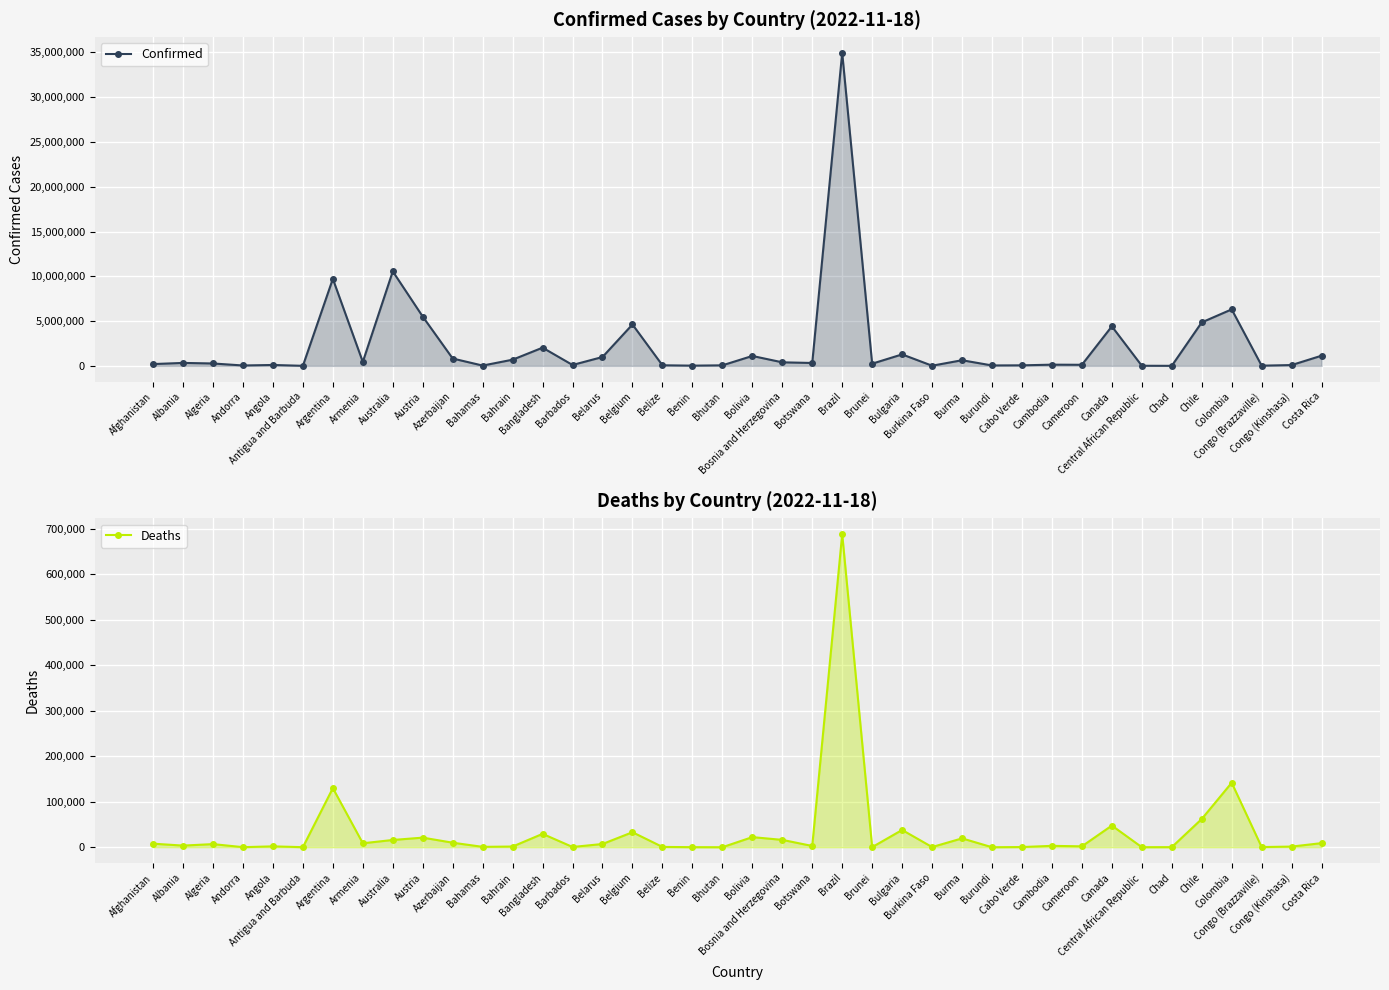

Does the chart display data point markers on the line(s)?

Yes